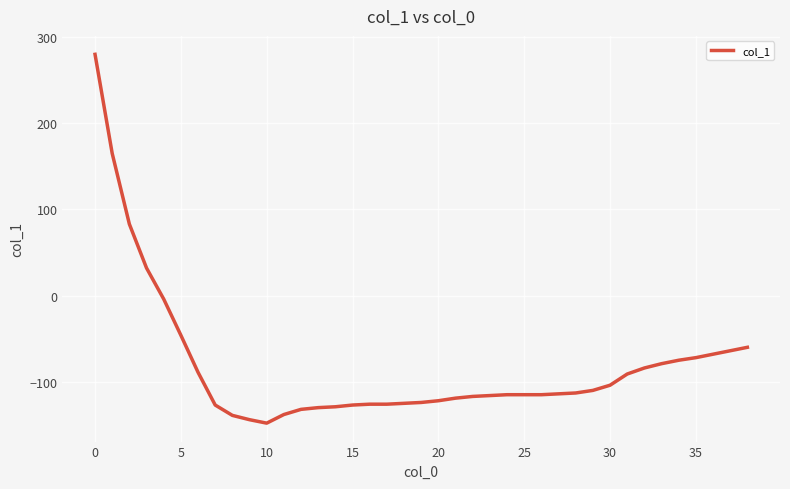

What is the smallest value displayed?

-148